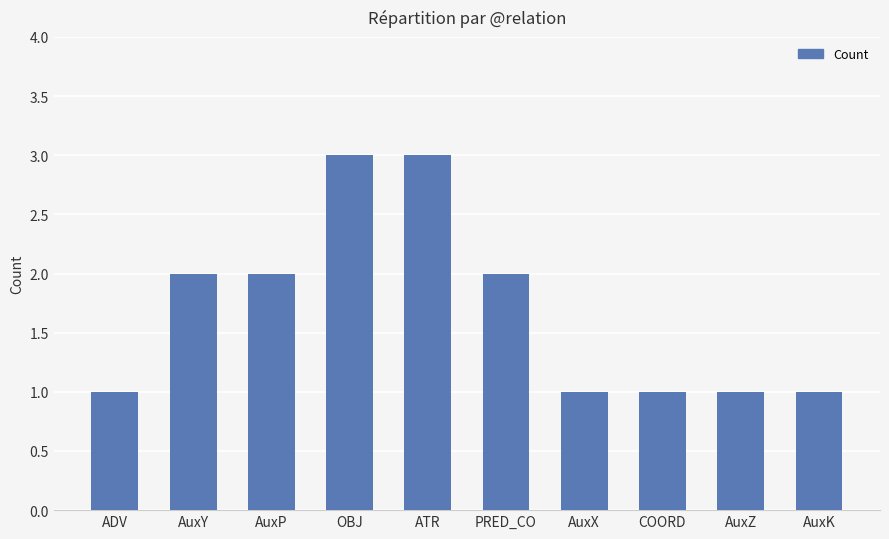

What is the ratio of the value at AuxP to the value at AuxZ?

2.0